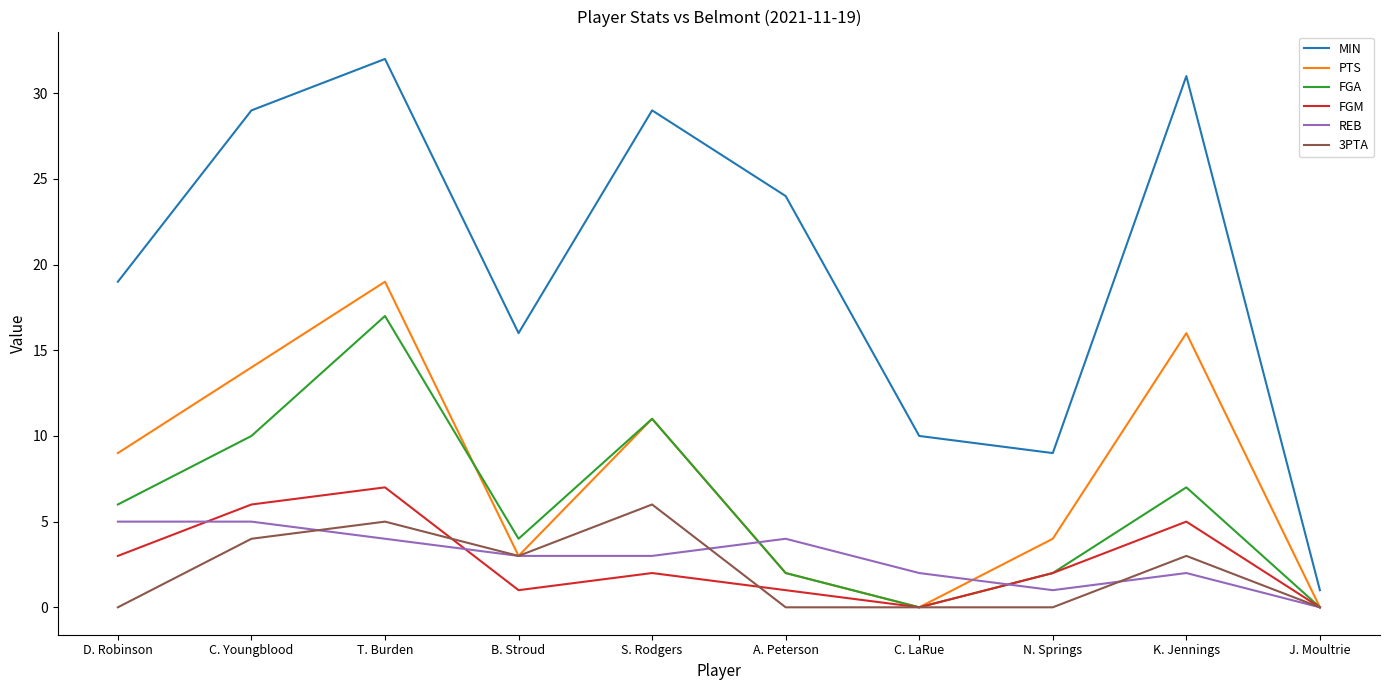

Reading left to right, extract all data points from this chart.

MIN: 19	29	32	16	29	24	10	9	31	1
PTS: 9	14	19	3	11	2	0	4	16	0
FGA: 6	10	17	4	11	2	0	2	7	0
FGM: 3	6	7	1	2	1	0	2	5	0
REB: 5	5	4	3	3	4	2	1	2	0
3PTA: 0	4	5	3	6	0	0	0	3	0